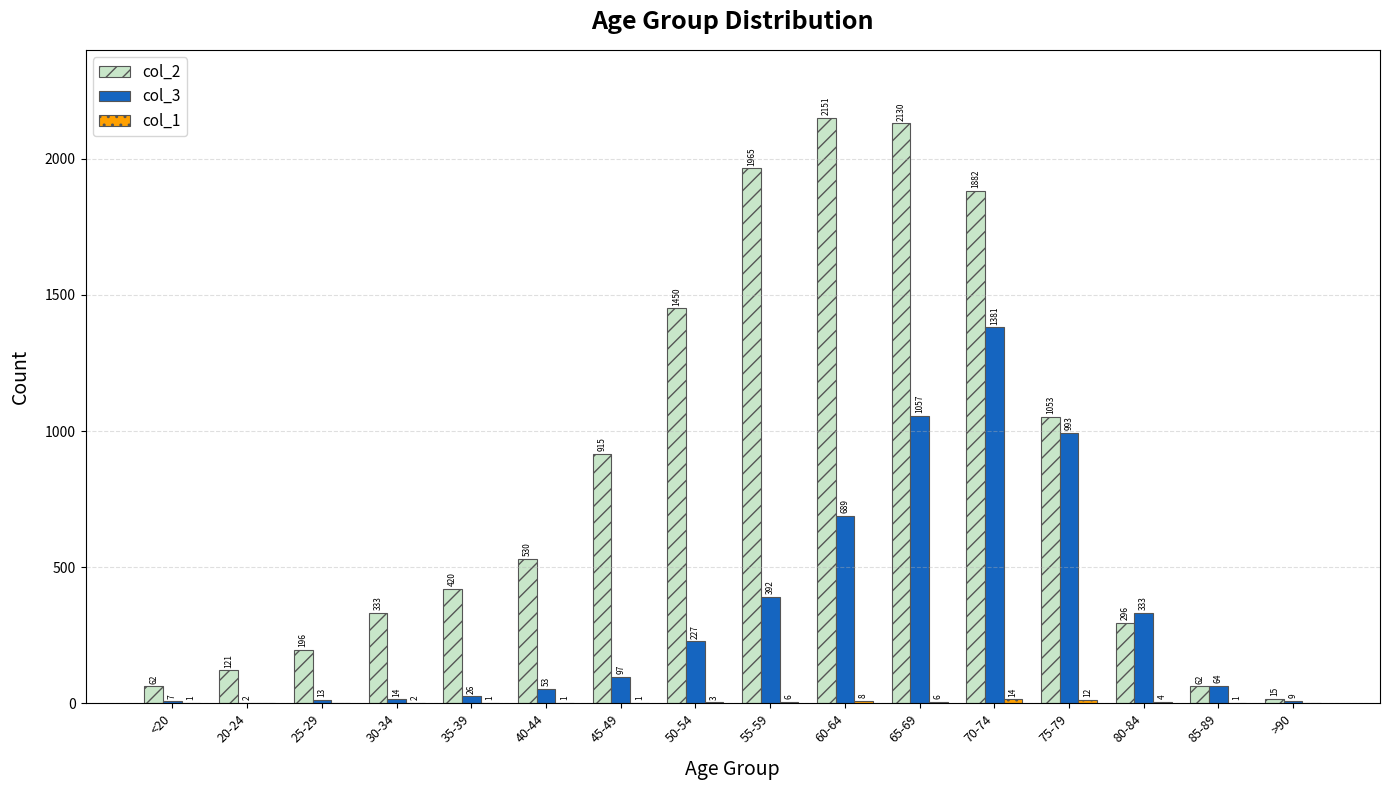

At which label does col_3 reach its peak?

70-74